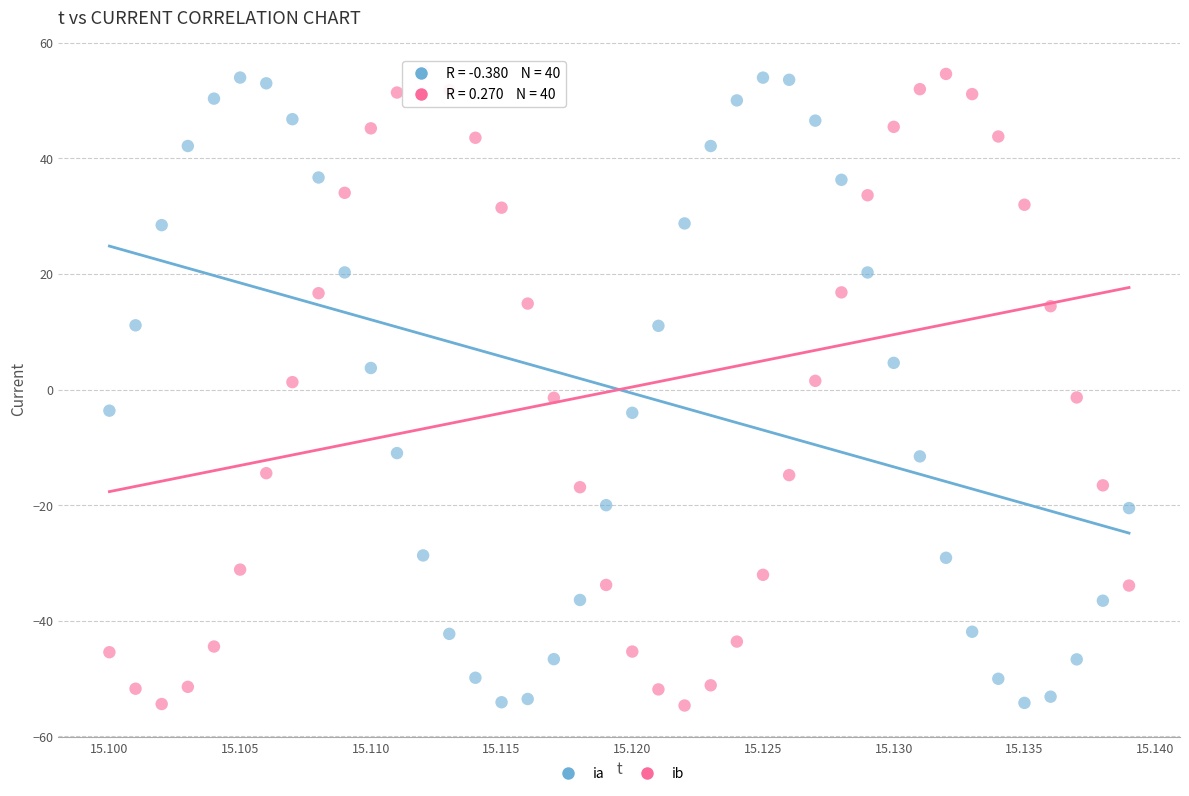

What are all the series names shown in the legend?

ia, ib